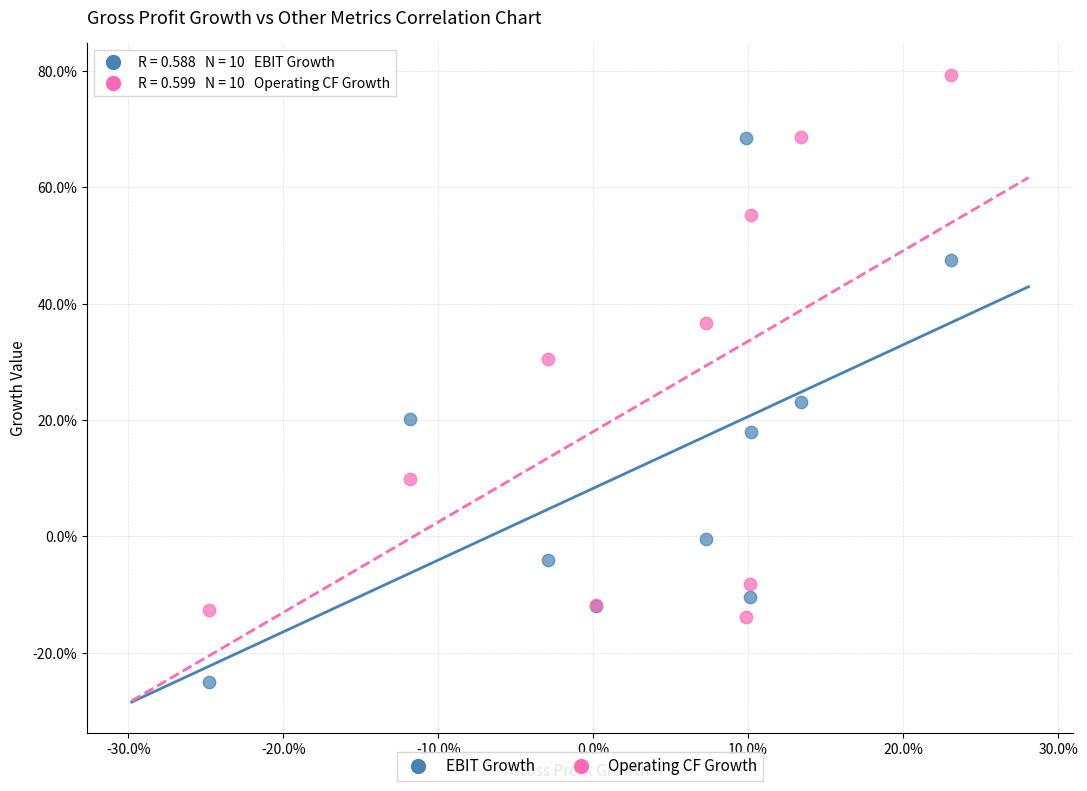

What are all the series names shown in the legend?

EBIT Growth, Operating CF Growth